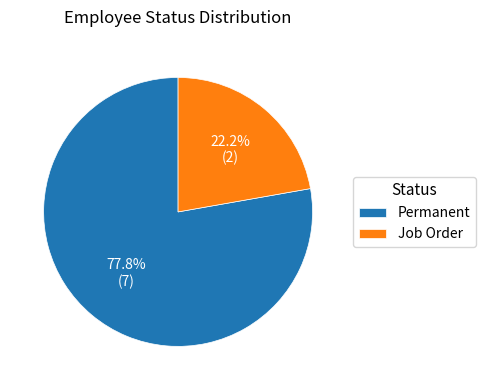

Which category has the biggest portion of the pie?

Permanent